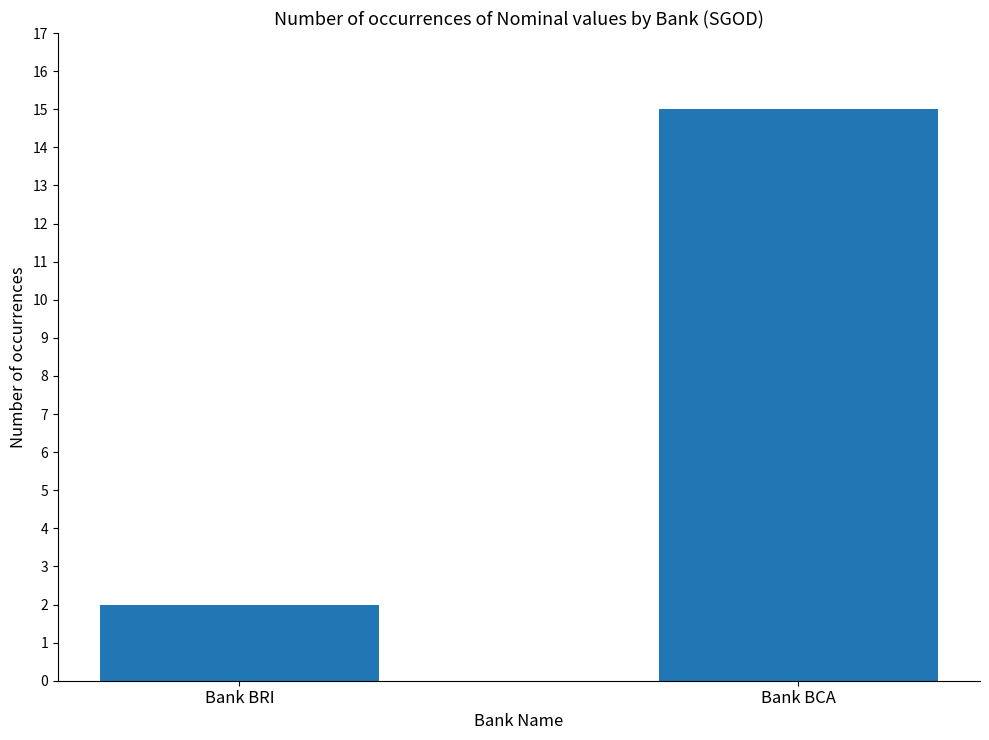

At which label is the value closest to 8?

Bank BRI